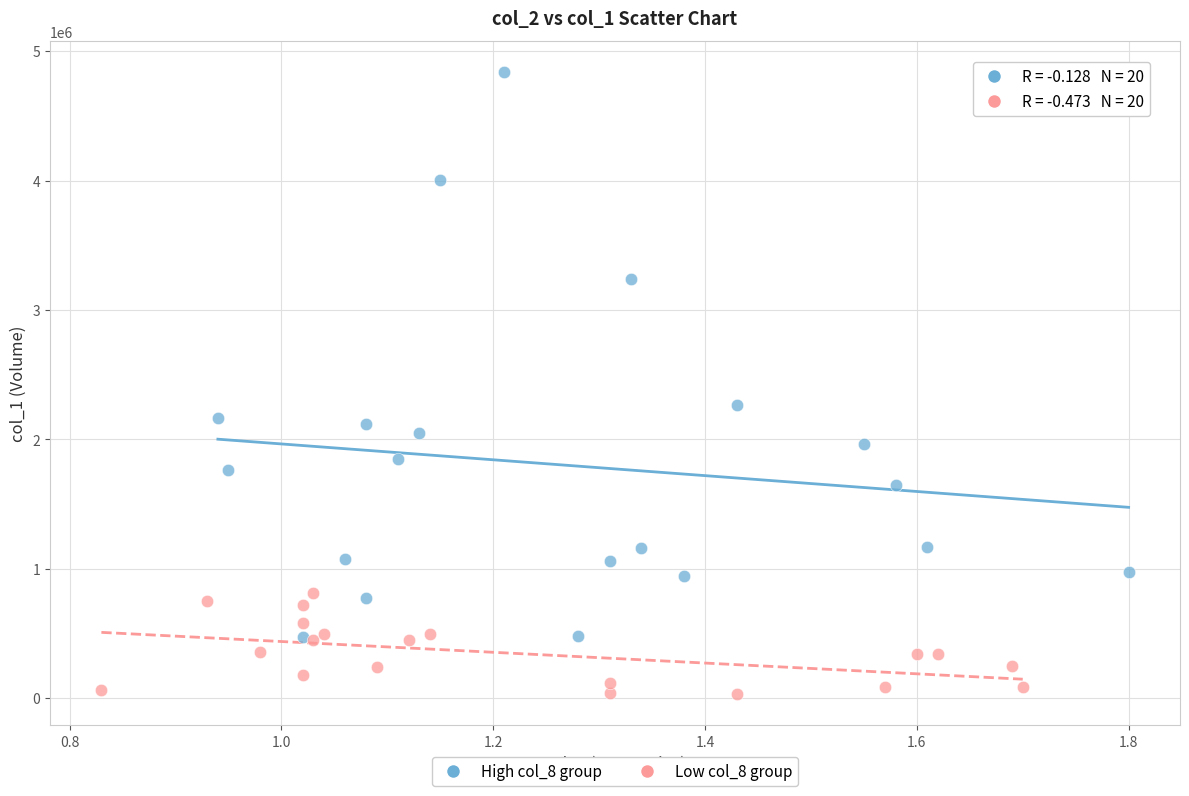

Which series reaches the minimum Y coordinate?

Low col_8 group